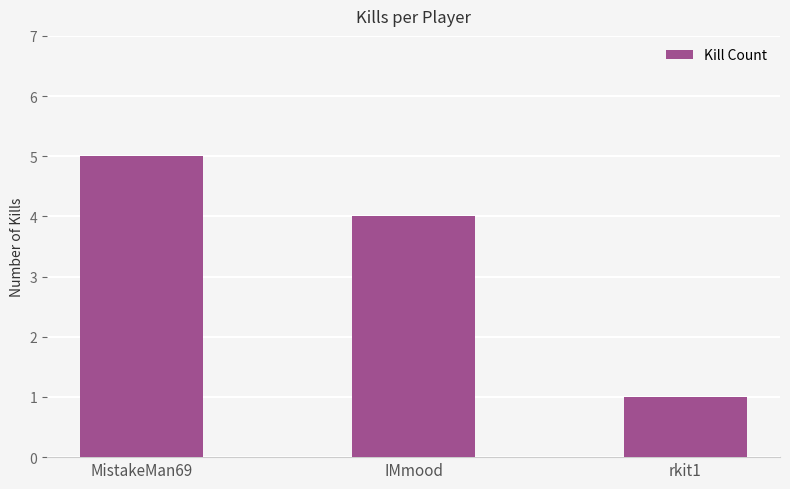

What is the label of the 3rd bar from the left?

rkit1